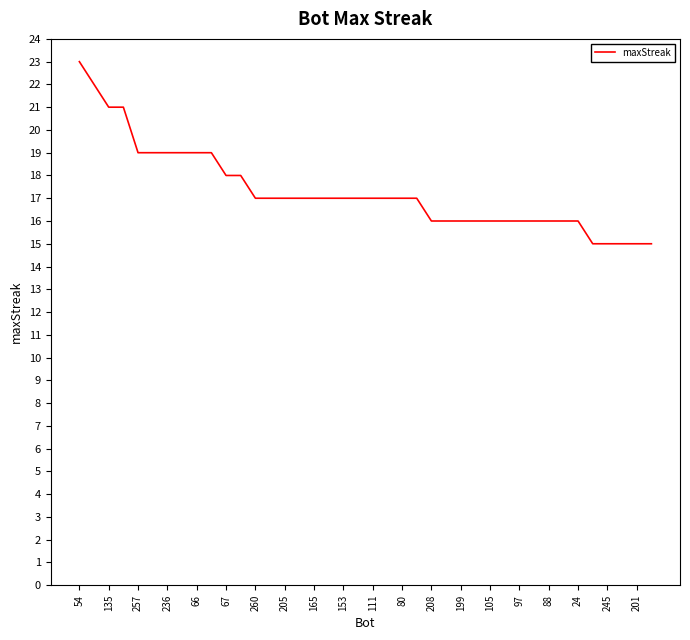

What is the difference between the maximum and minimum values?

8